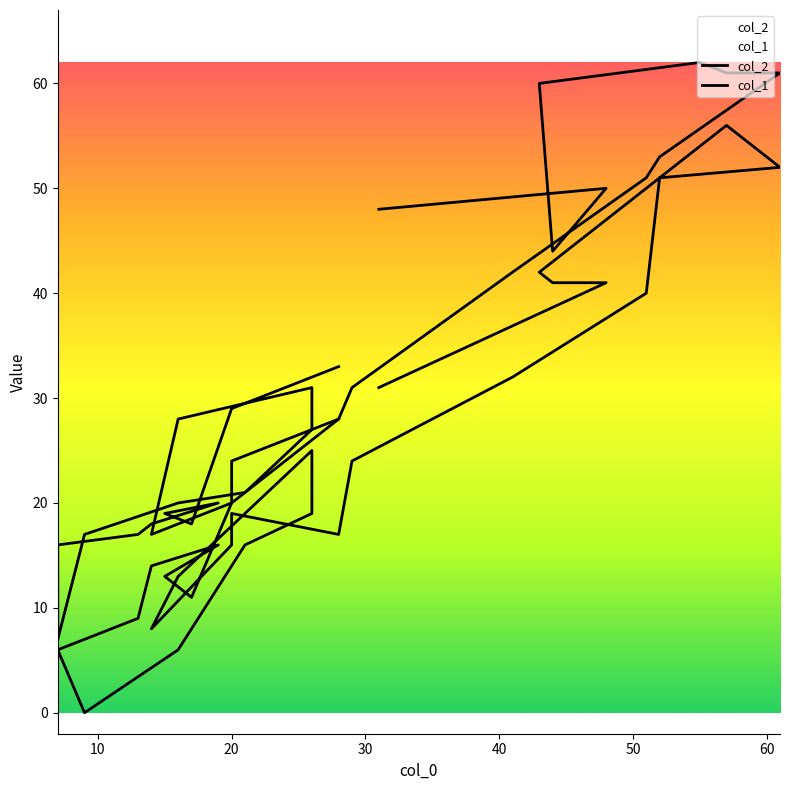

True or false: col_1 and col_2 intersect in this chart.

False